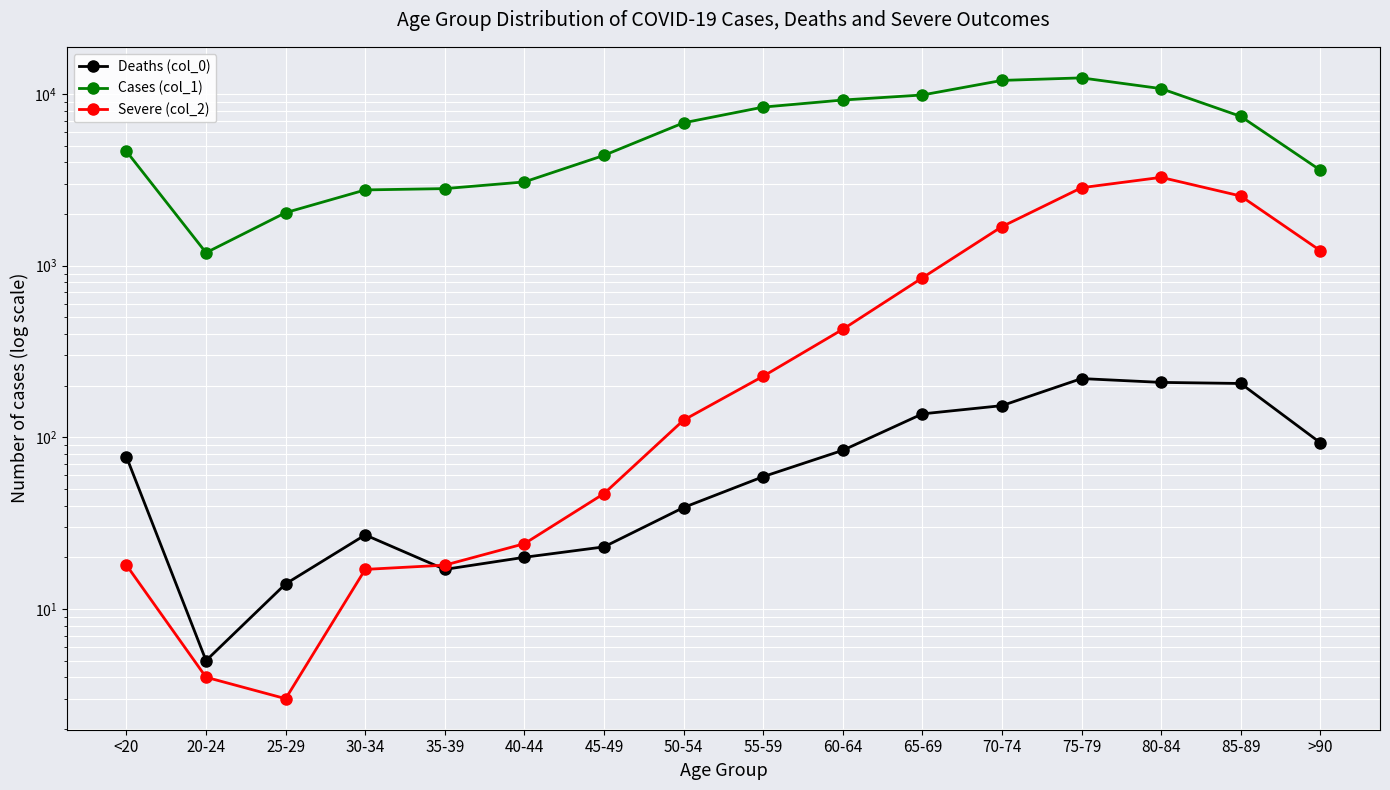

Which series has the largest total across all categories?

Cases (col_1)